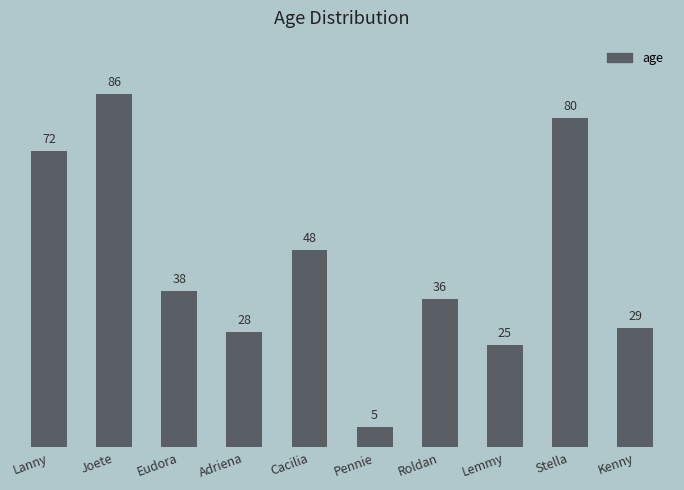

Reading left to right, extract all data points from this chart.

Lanny=72	Joete=86	Eudora=38	Adriena=28	Cacilia=48	Pennie=5	Roldan=36	Lemmy=25	Stella=80	Kenny=29